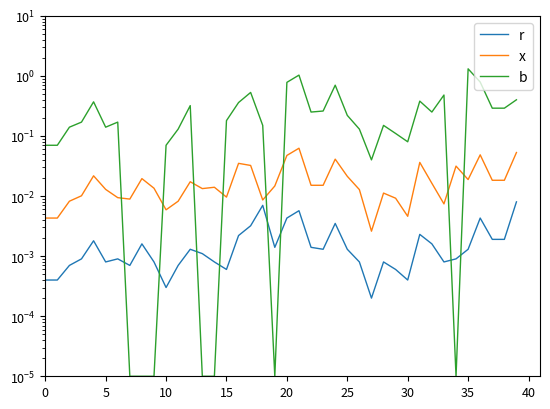

What are all the series names shown in the legend?

r, x, b